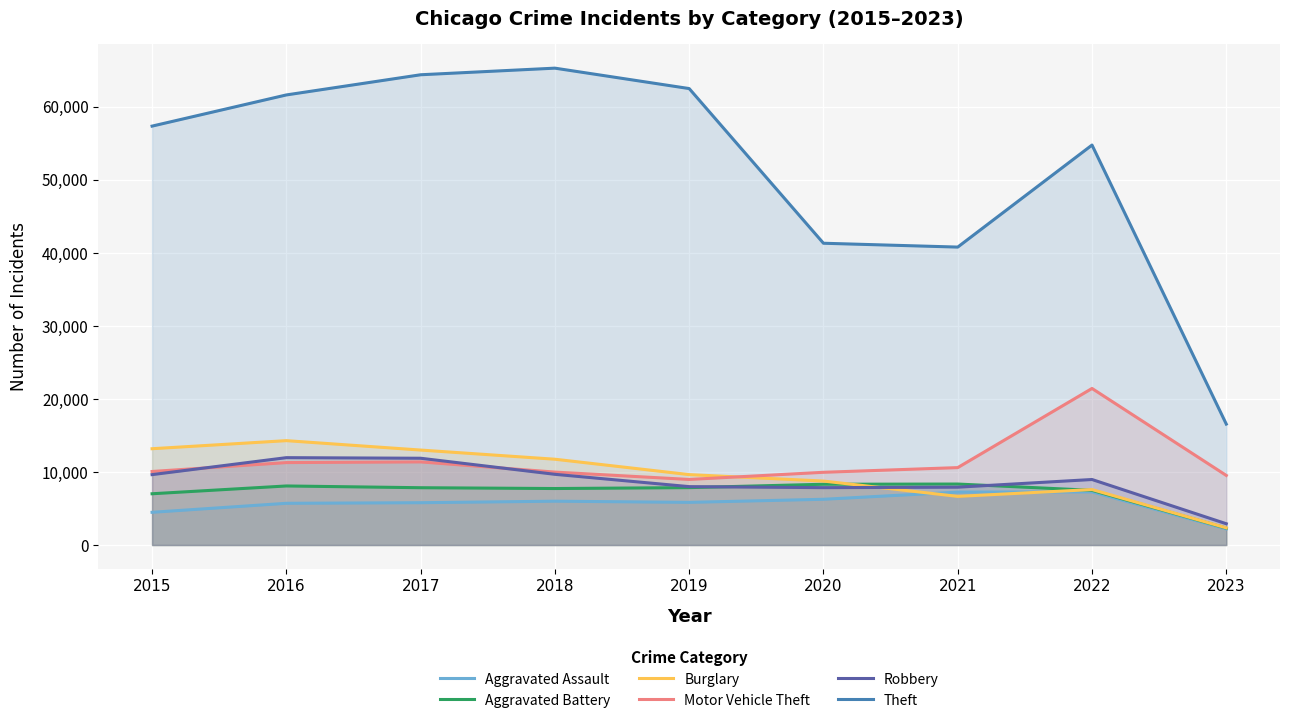

At 2019, list the series in order from largest to smallest.

Theft, Burglary, Motor Vehicle Theft, Robbery, Aggravated Battery, Aggravated Assault